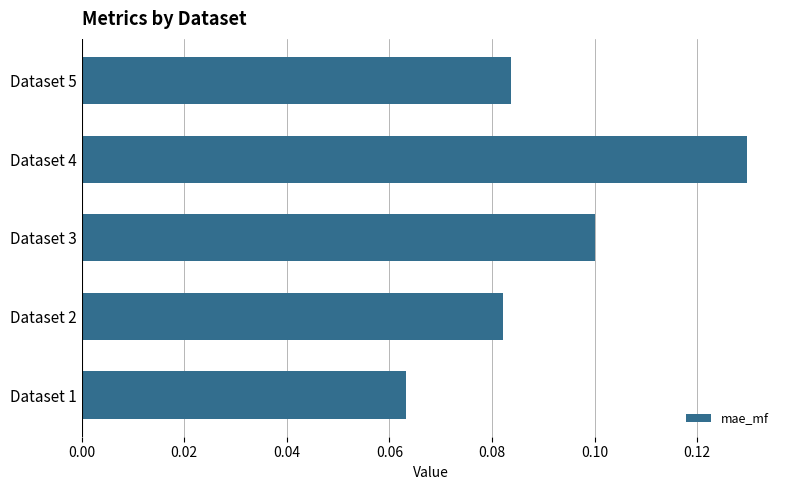

Which label corresponds to the largest value in the chart?

Dataset 4